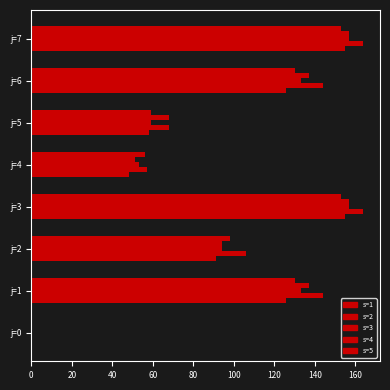

Is the value of s=3 at j=1 greater than the value of s=5 at j=3?

No